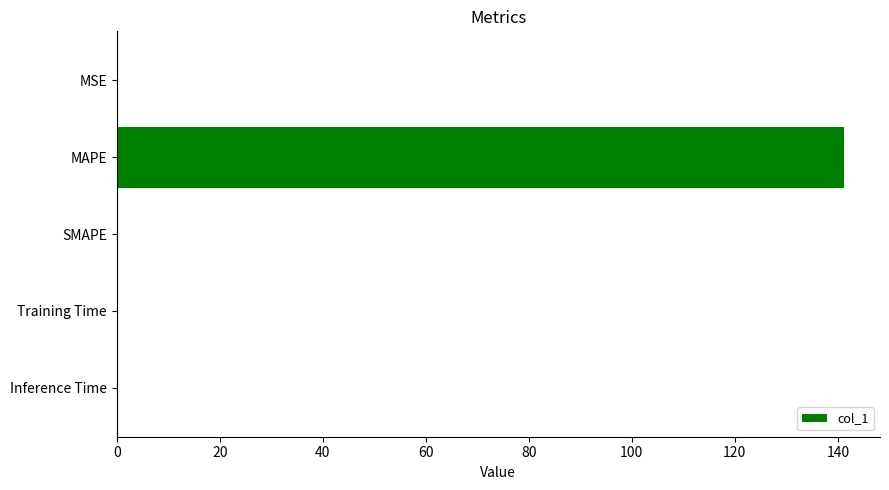

Which label corresponds to the largest value in the chart?

MAPE